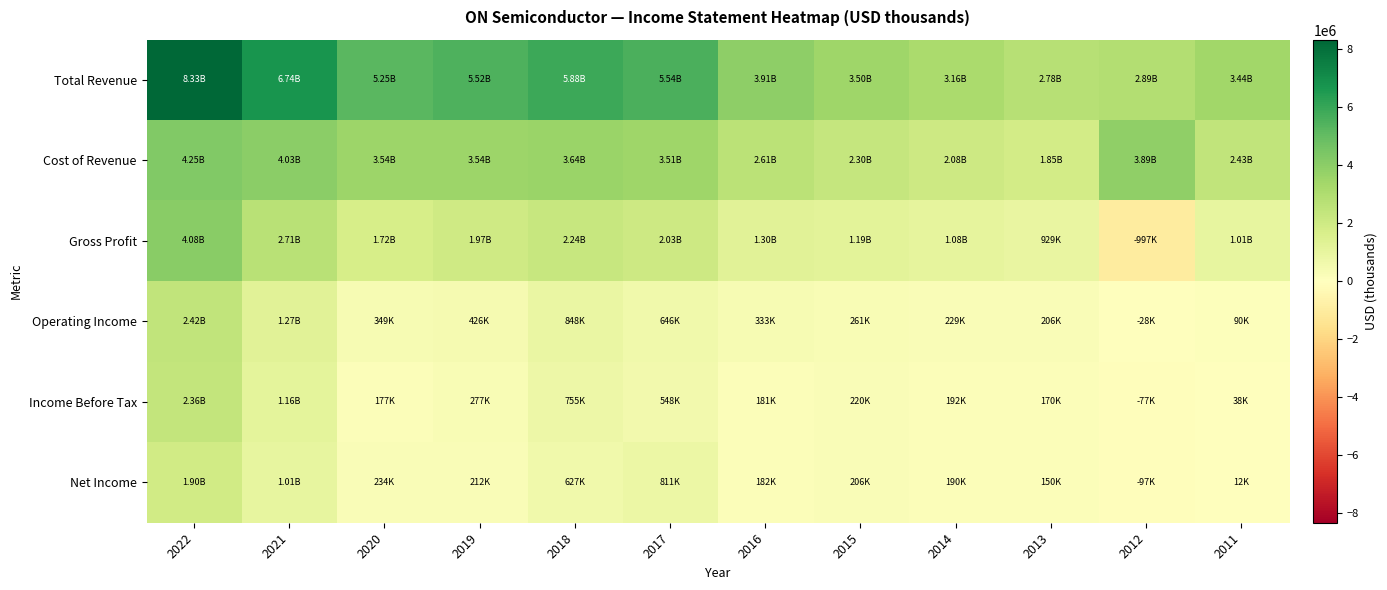

At how many categories does at least one series exceed 2754486?

12